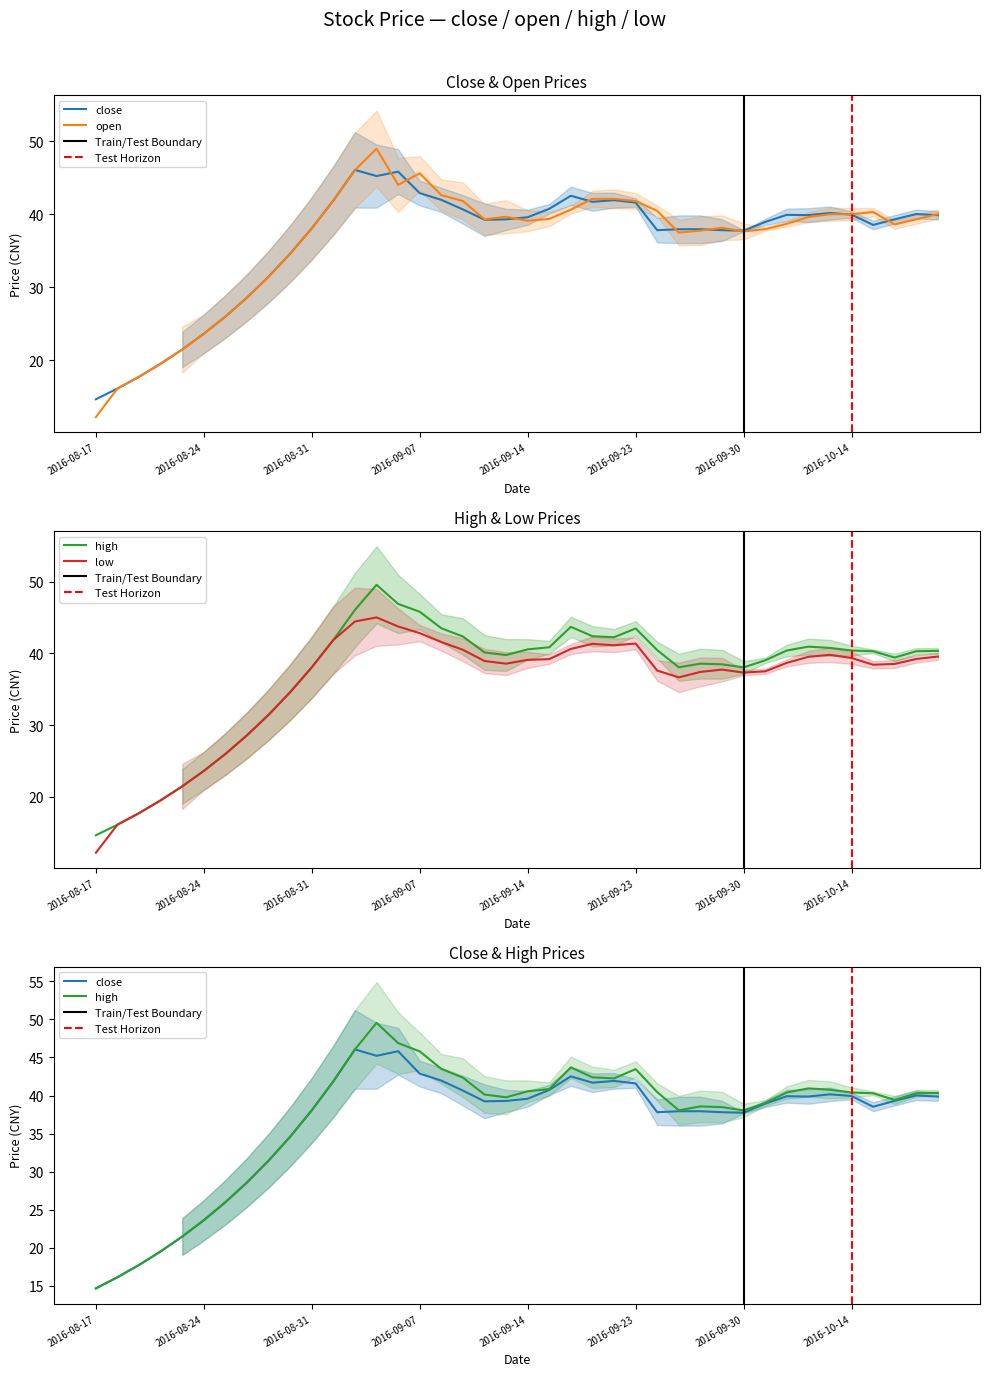

What is the label of the 13th point from the right?

2016-09-27